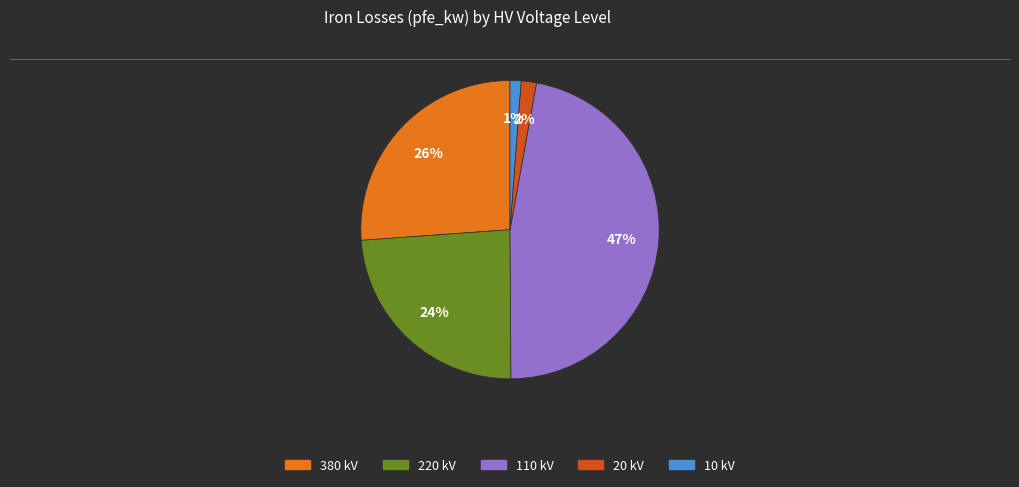

What percentage is the 380 kV slice, to the nearest percent?

26%